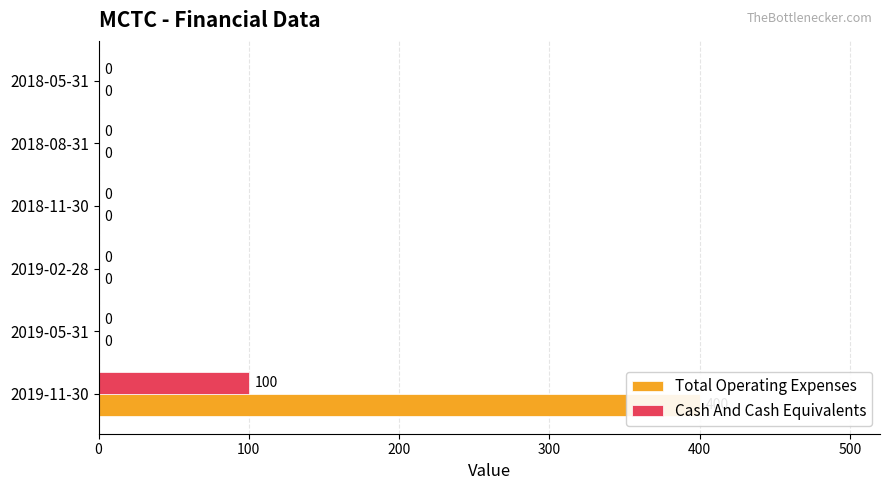

Is it true that Cash And Cash Equivalents equals 0 at 2019-05-31?

True